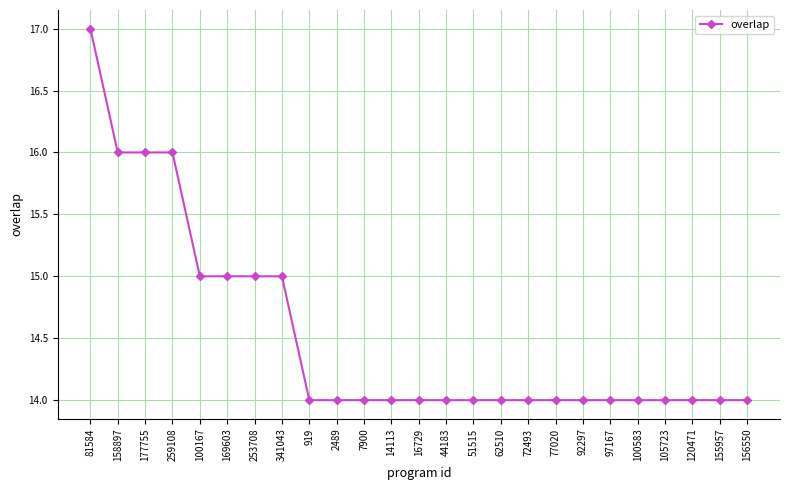

How many series are shown in this chart?

1